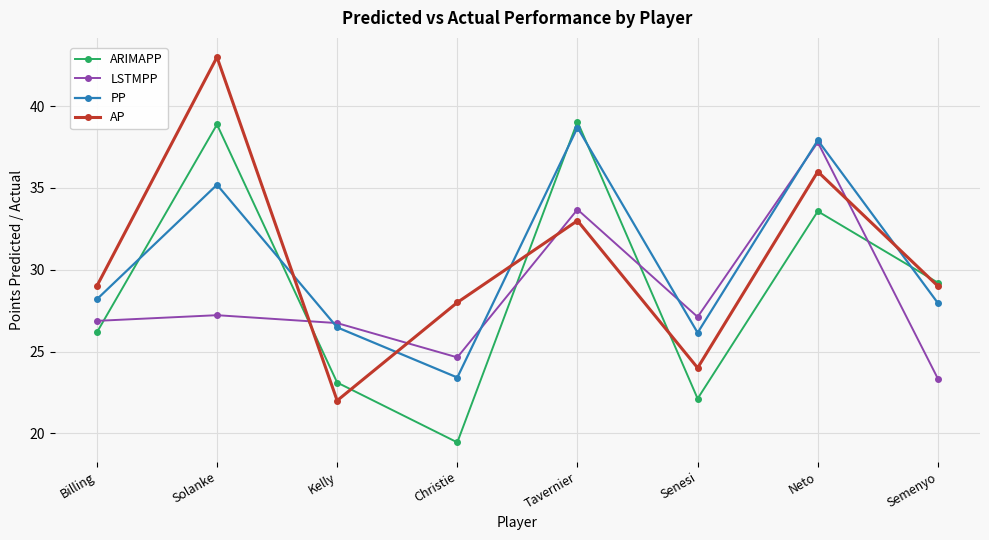

What is the greatest value displayed?

43.0